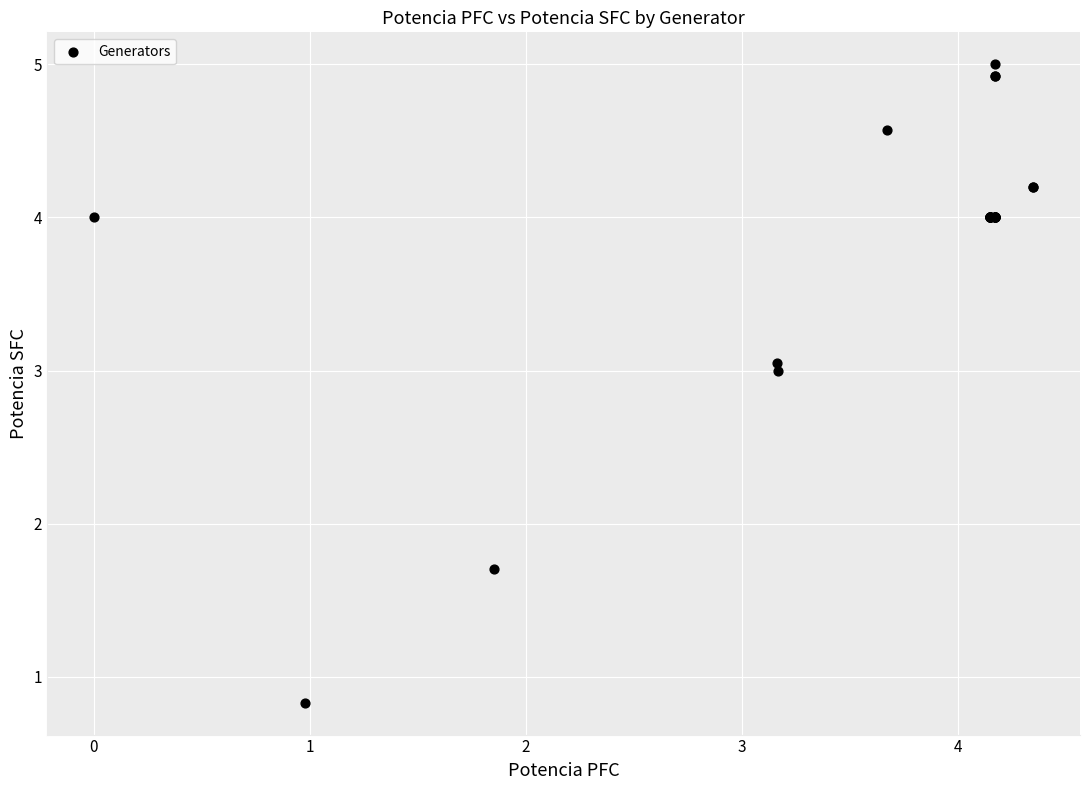

What Y value in the scatter plot is closest to 2?

1.7